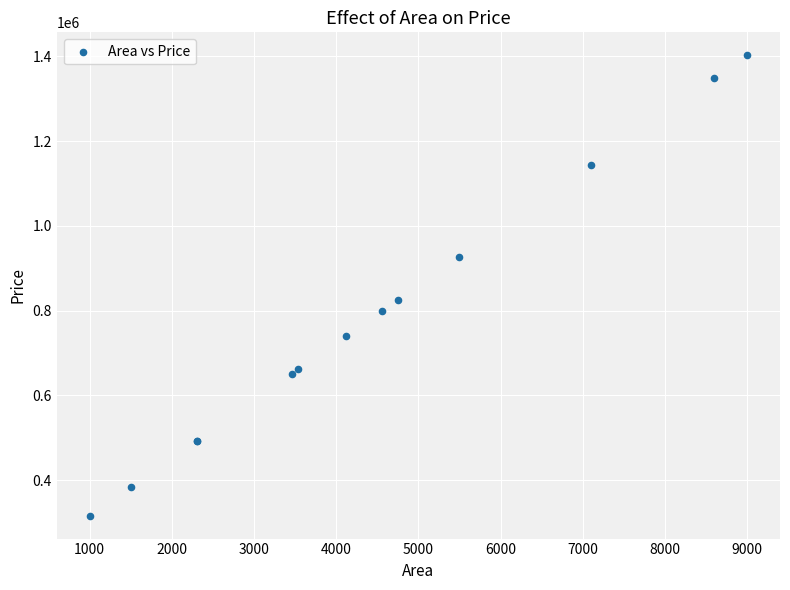

What Y value in the scatter plot is closest to 859554?

825607.9